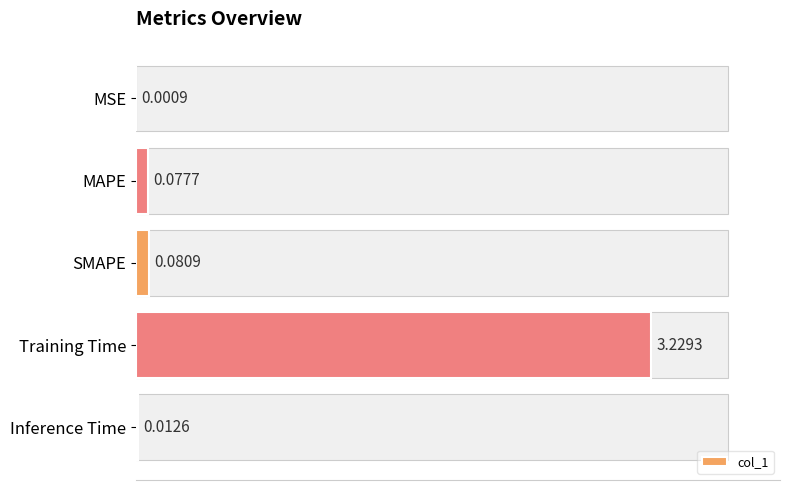

What is the change in value from MAPE to Training Time?

+3.2